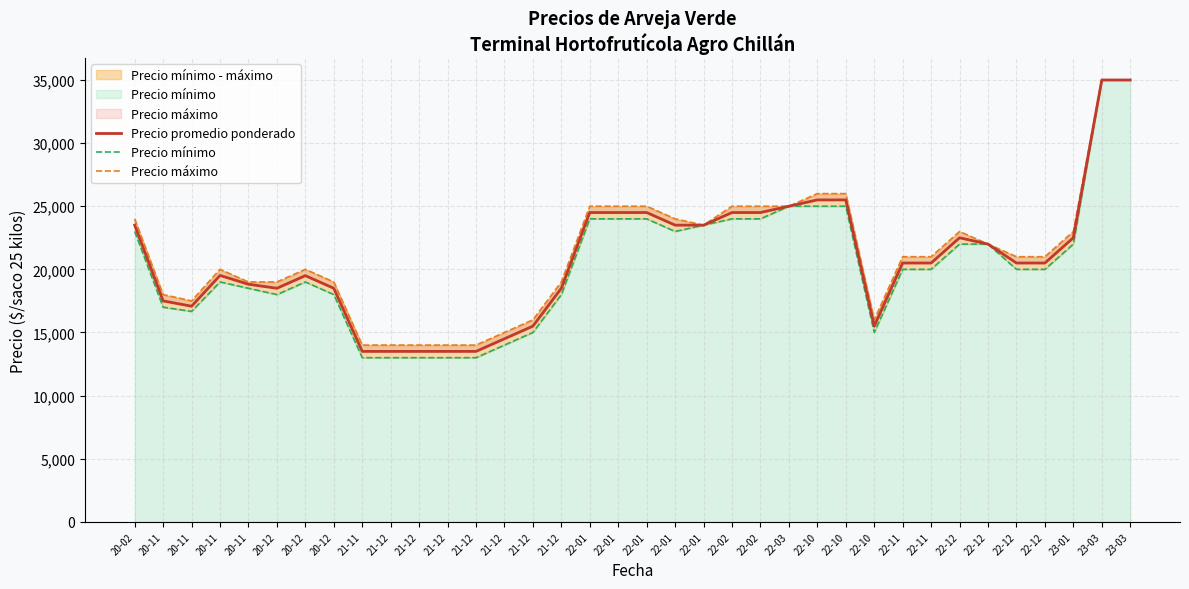

In Precio máximo, how many points are lower than both neighbors (excluding endpoints)?

3